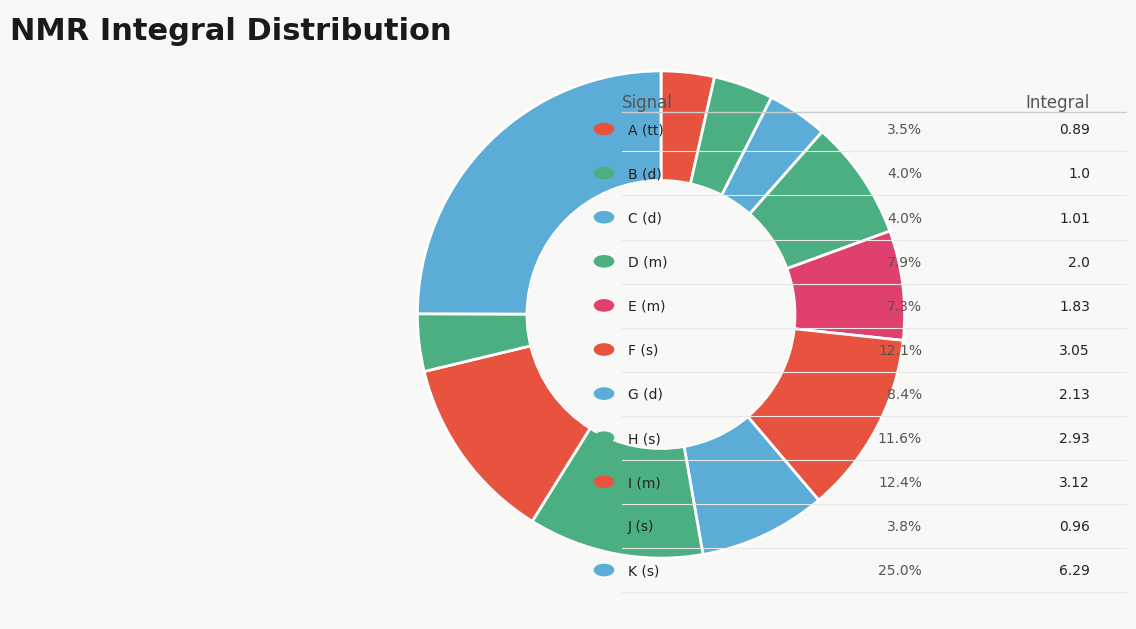

How many segments does this pie chart have?

11